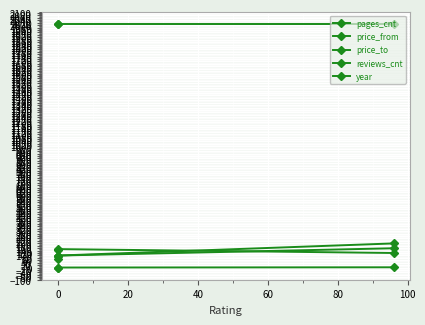

What is the sum of the price_from values at 20 and 0?

258